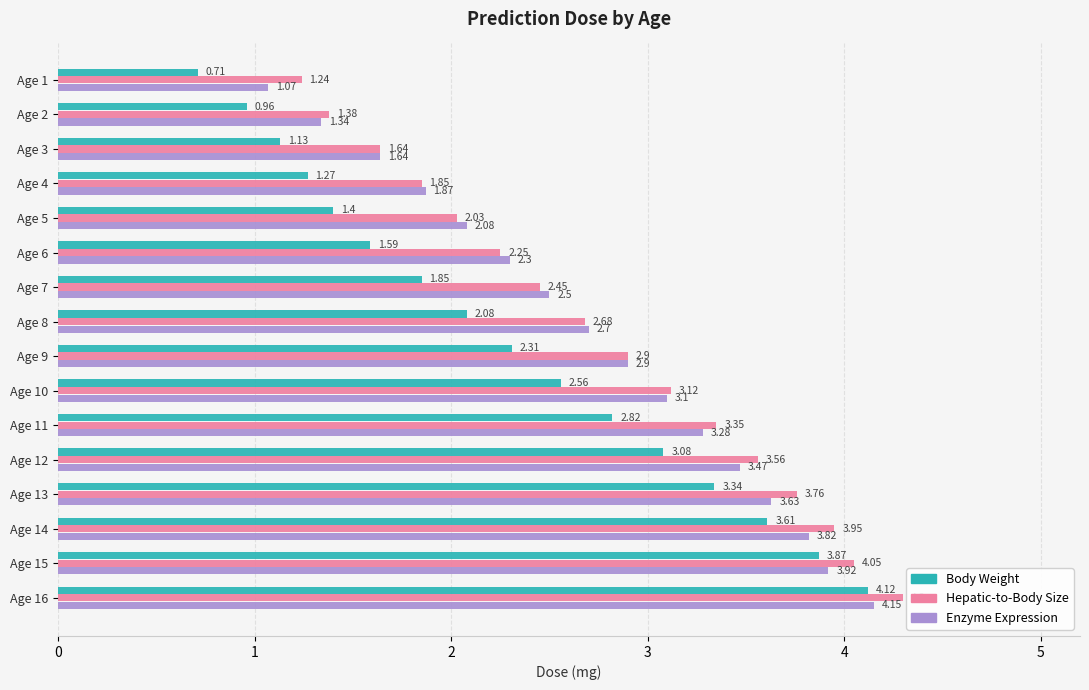

What are all the series names shown in the legend?

Body Weight, Hepatic-to-Body Size, Enzyme Expression